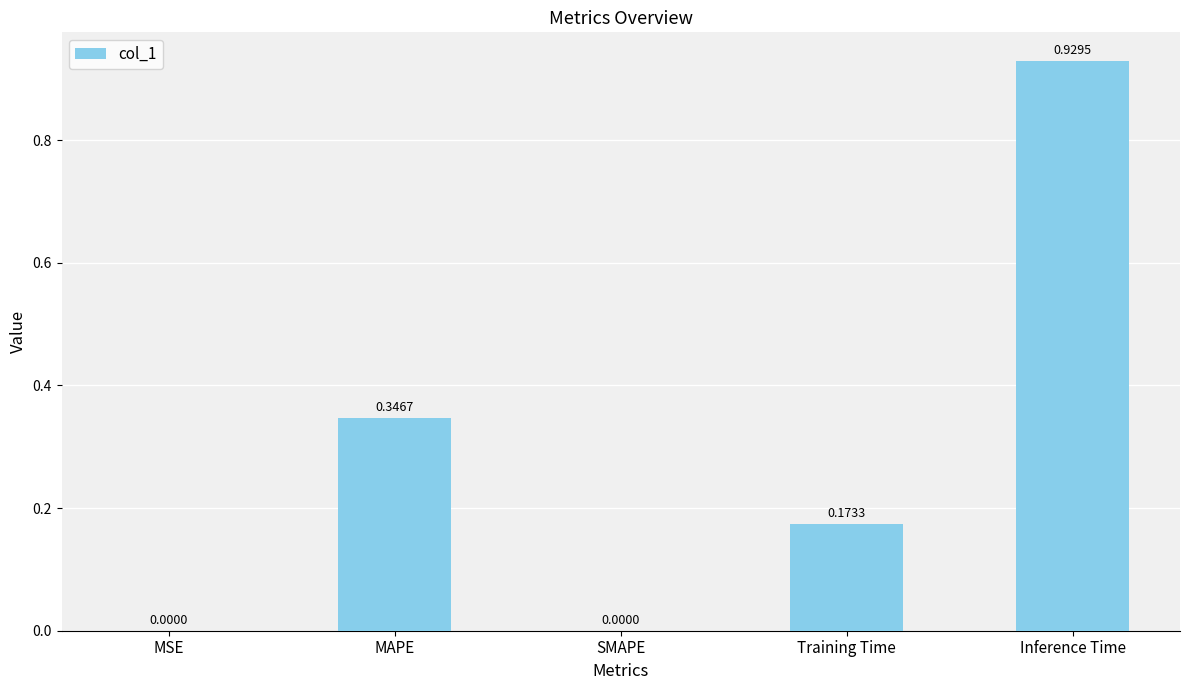

The value at MAPE is 0.5. True or false?

False